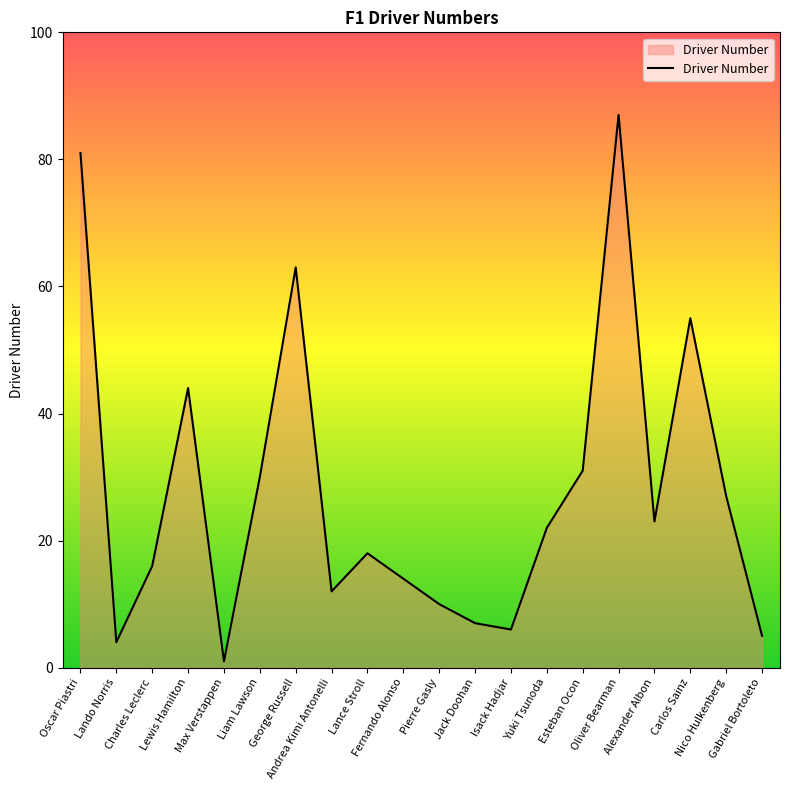

Rank the categories by value from highest to lowest.

Oliver Bearman, Oscar Piastri, George Russell, Carlos Sainz, Lewis Hamilton, Esteban Ocon, Liam Lawson, Nico Hulkenberg, Alexander Albon, Yuki Tsunoda, Lance Stroll, Charles Leclerc, Fernando Alonso, Andrea Kimi Antonelli, Pierre Gasly, Jack Doohan, Isack Hadjar, Gabriel Bortoleto, Lando Norris, Max Verstappen